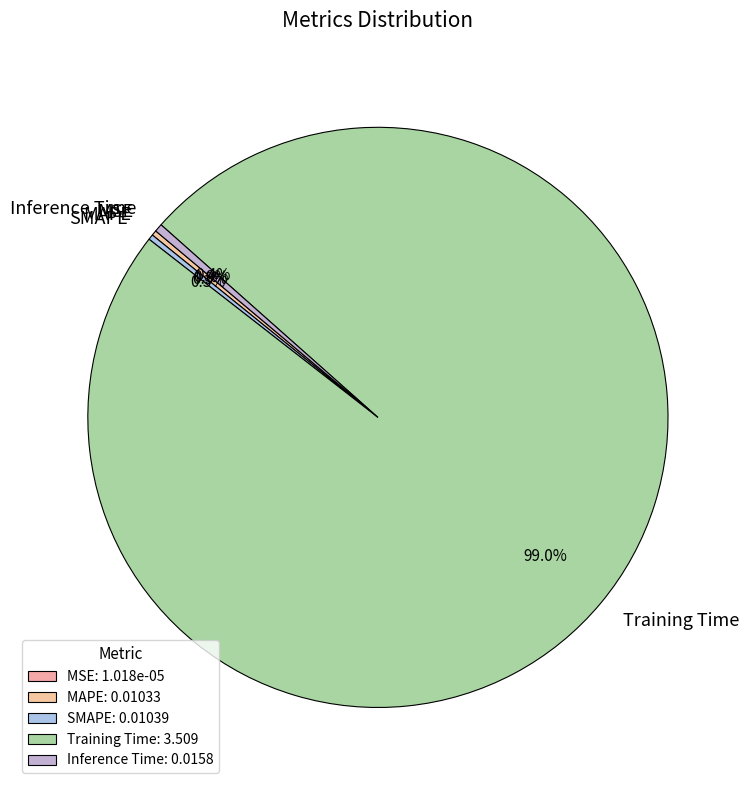

Is there a majority slice in this chart?

Yes